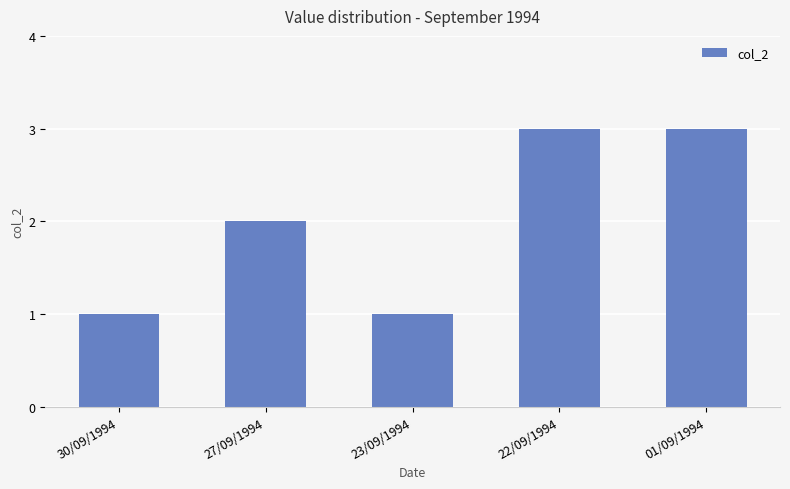

What is the greatest value displayed?

3